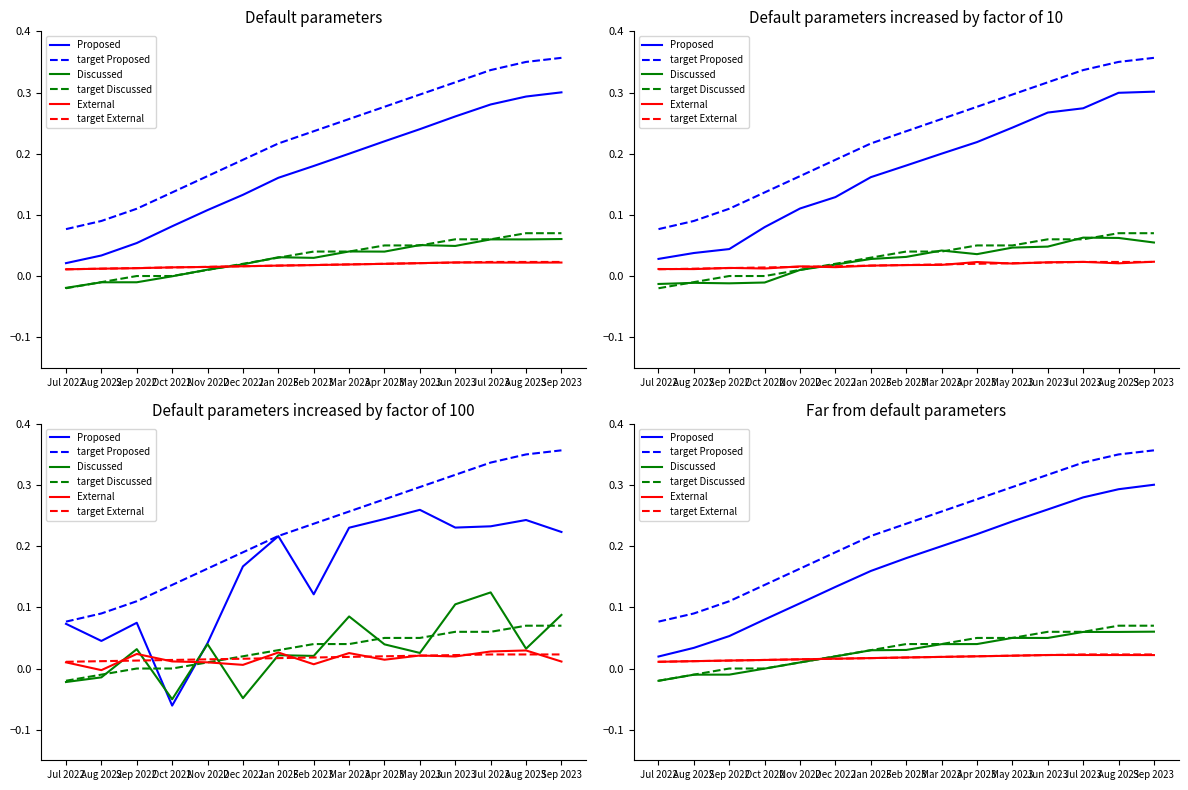

Which category has the highest value in the target External series?

Jul 2023